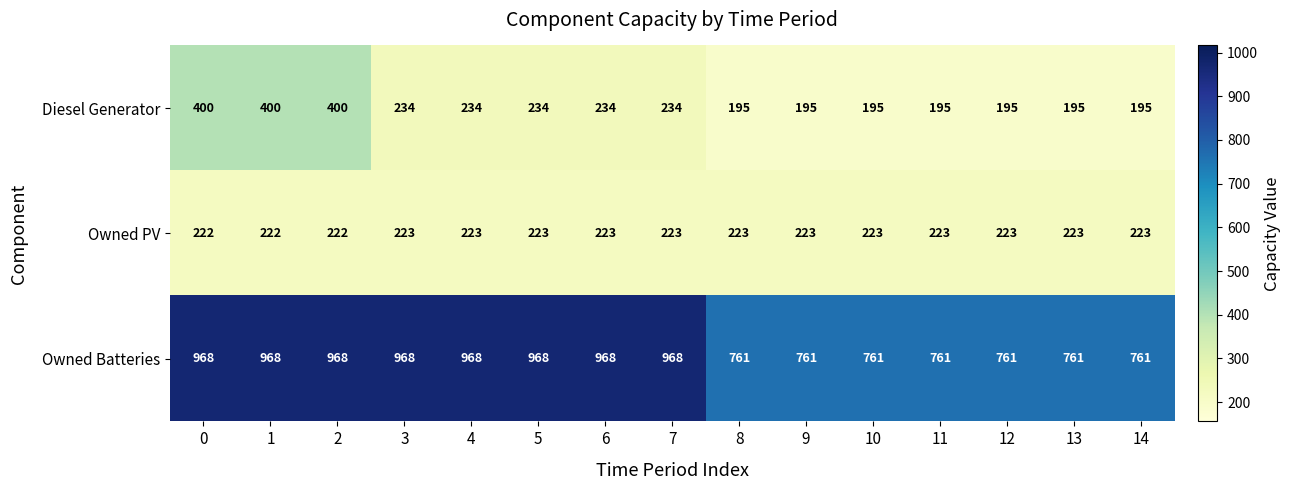

Which series has the largest range (max minus min)?

Owned Batteries